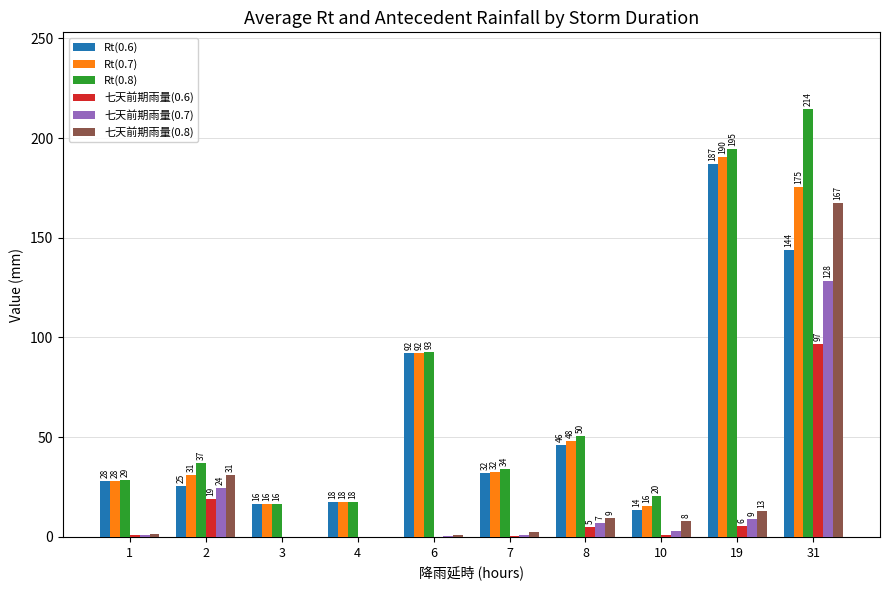

How many values in the Rt(0.6) series exceed 31?

5